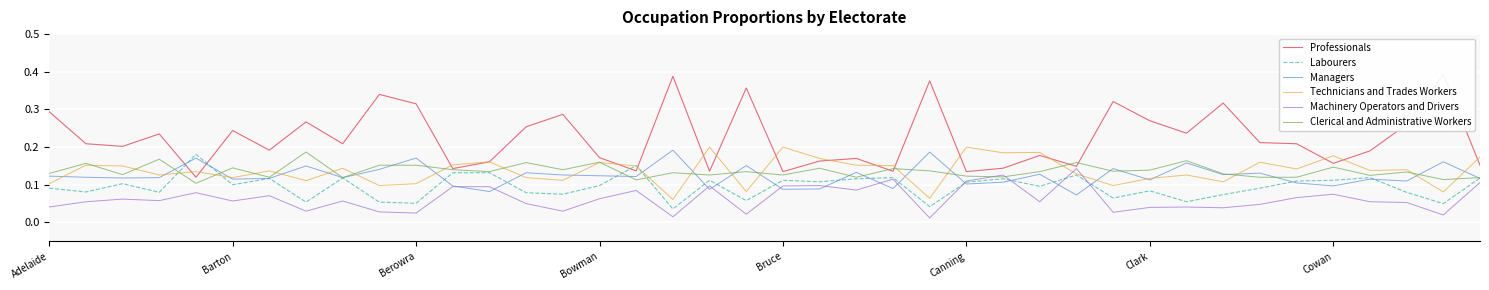

Which series has the largest range (max minus min)?

Professionals